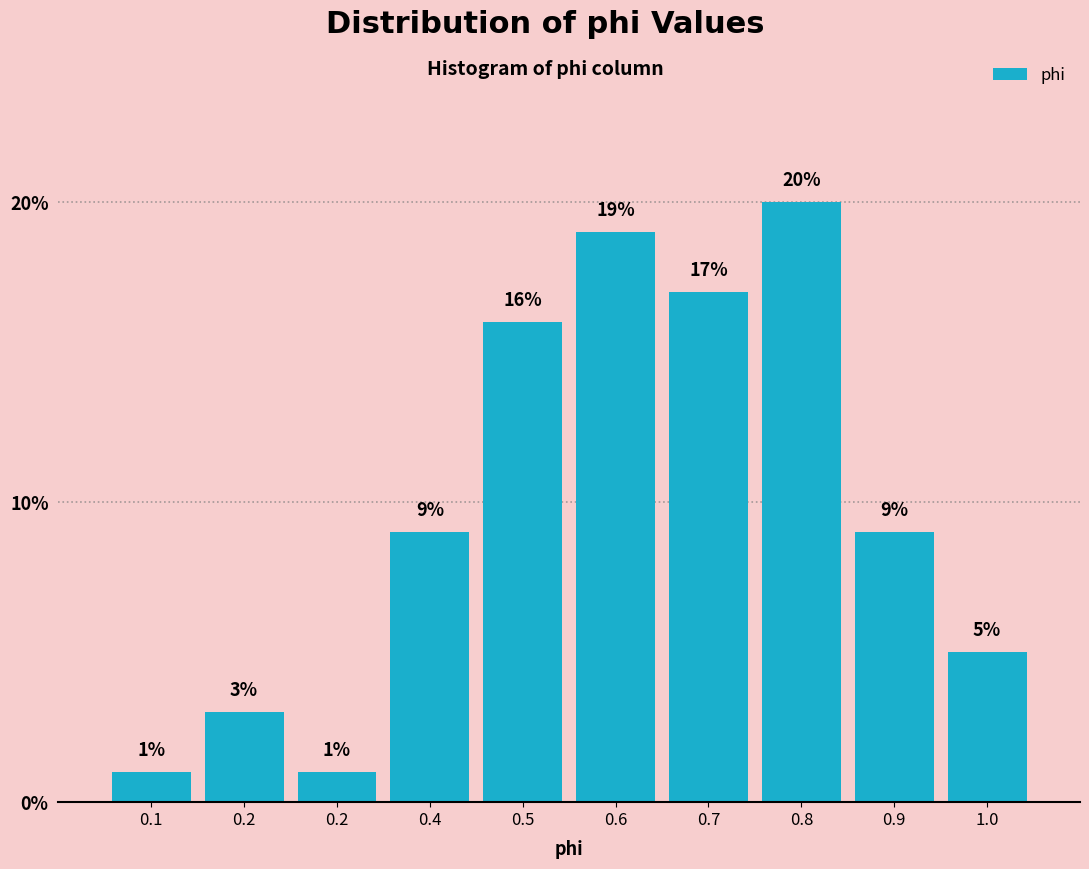

Count the number of data series in this chart.

1